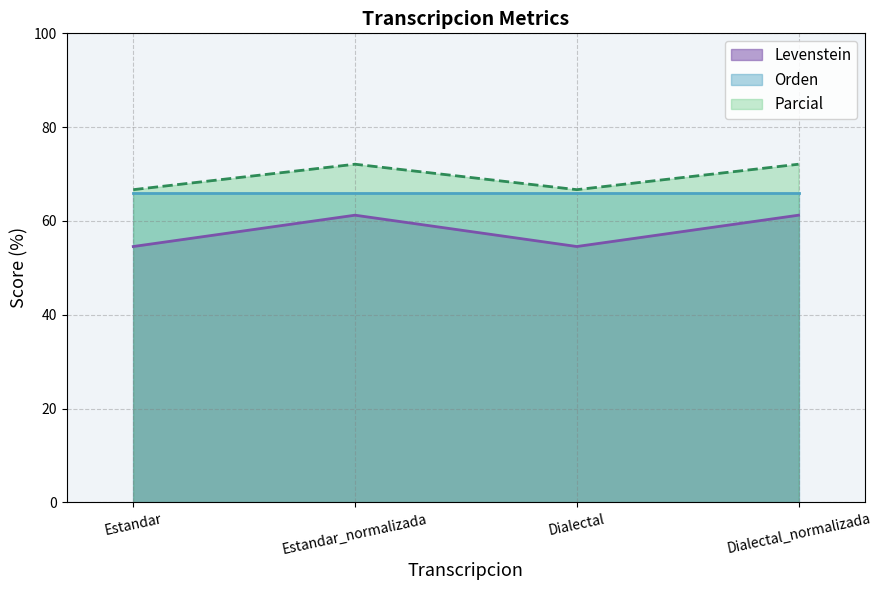

What position from the left is Estandar?

1